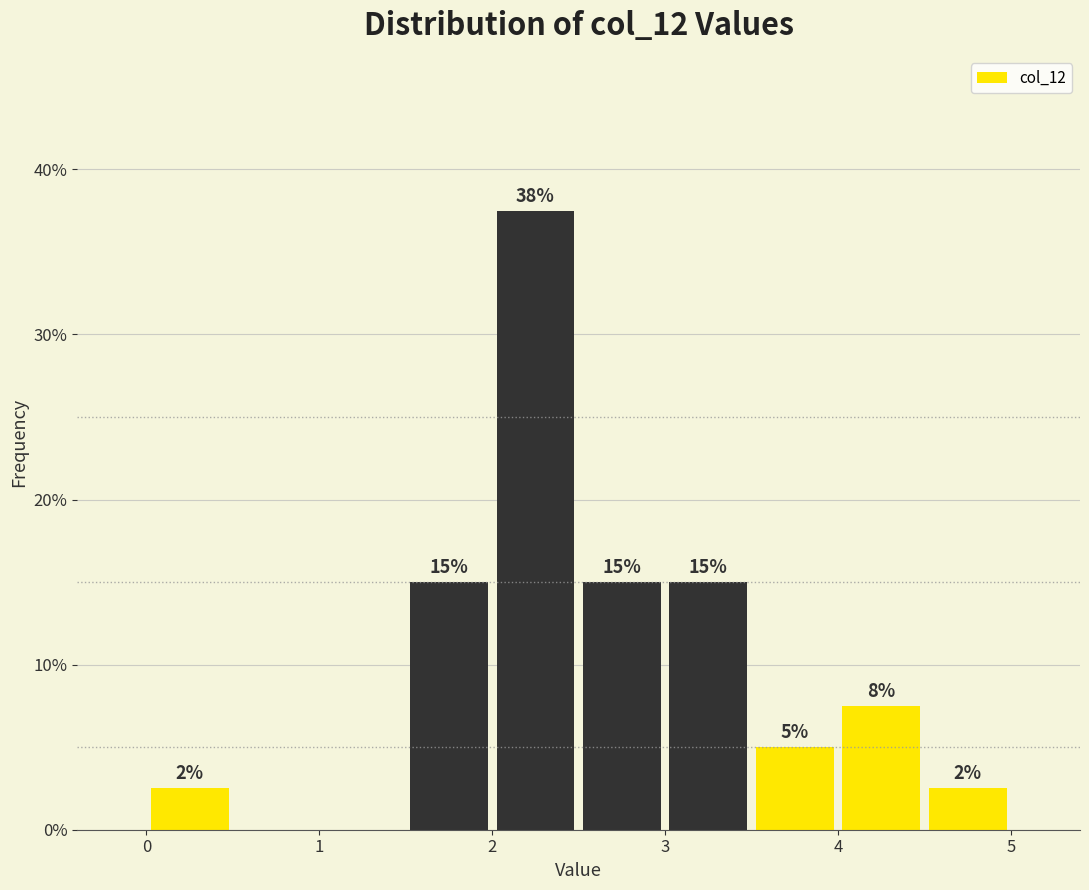

Which range on the x-axis has the tallest bar?

2.0 to 2.5